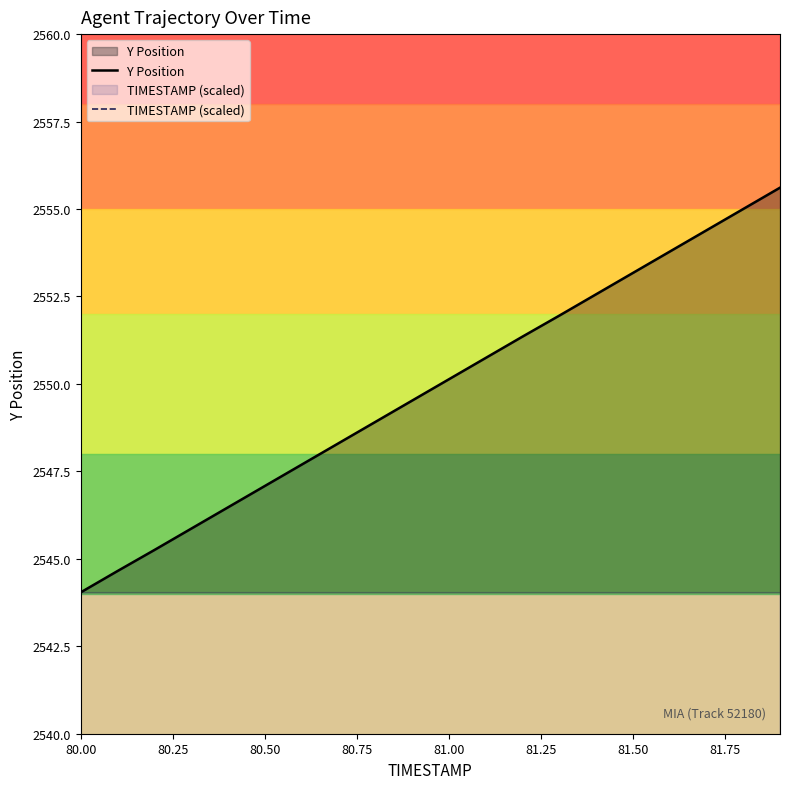

What is the maximum value for Y Position?

2555.6